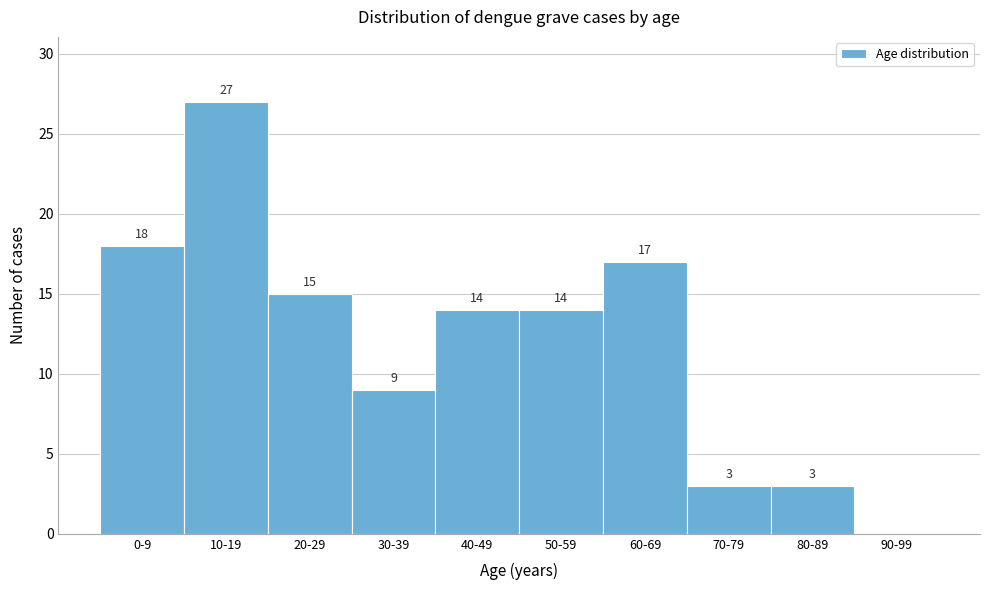

Reading right to left, what are all the values shown in this chart?

90-99=0	80-89=3	70-79=3	60-69=17	50-59=14	40-49=14	30-39=9	20-29=15	10-19=27	0-9=18